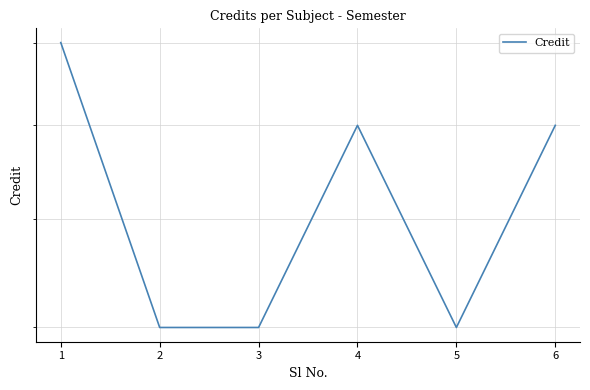

What is the value of the 3rd point from the left?

6